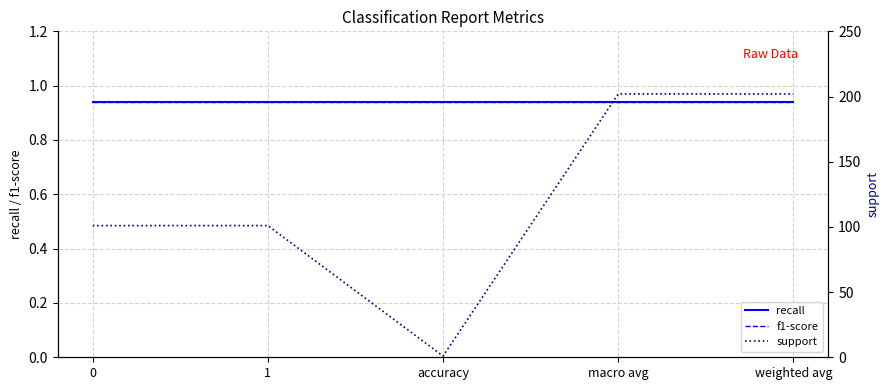

Is it true that support equals 92.4 at macro avg?

False